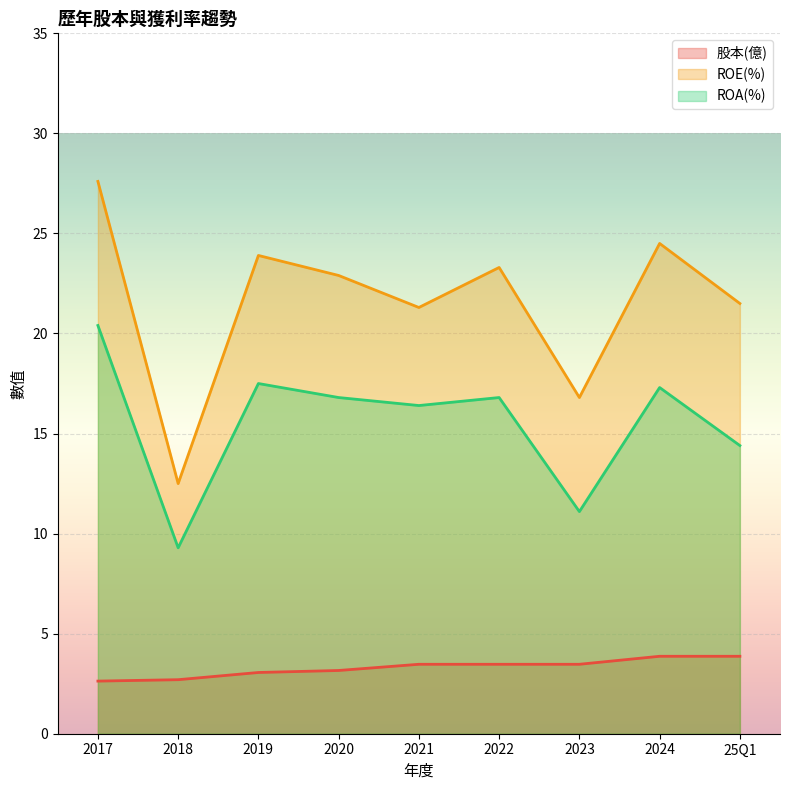

What is the approximate value of 股本(億) at 2021?

3.5